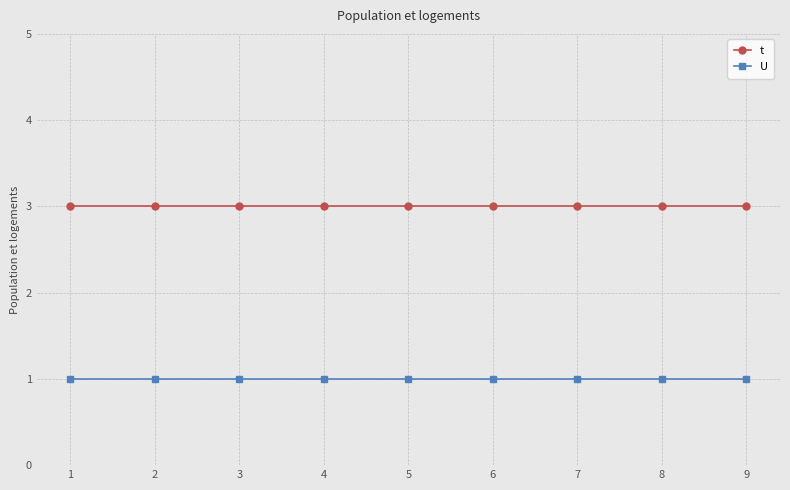

How many series are shown in this chart?

2